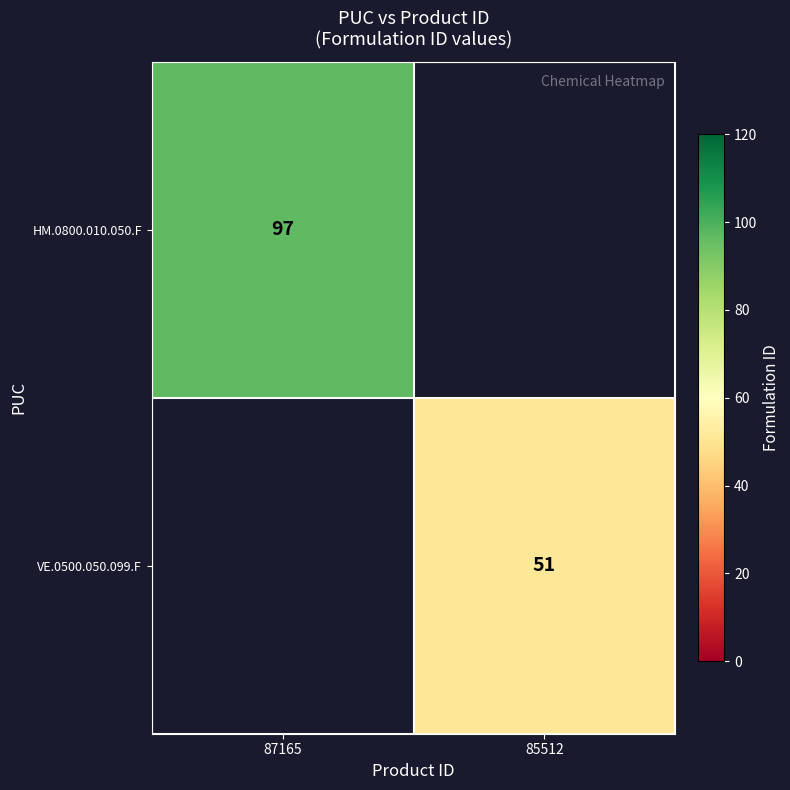

The value of HM.0800.010.050.F at 87165 is 140.6. True or false?

False